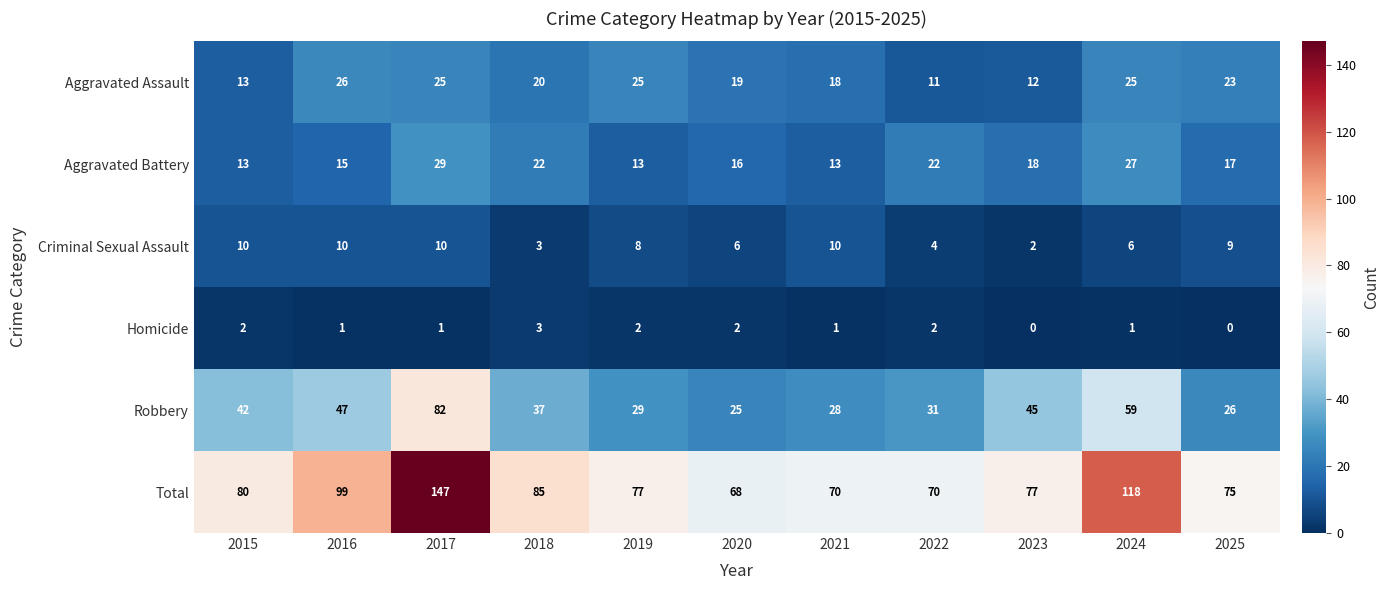

Rank the series at 2017 from lowest to highest value.

Homicide, Criminal Sexual Assault, Aggravated Assault, Aggravated Battery, Robbery, Total